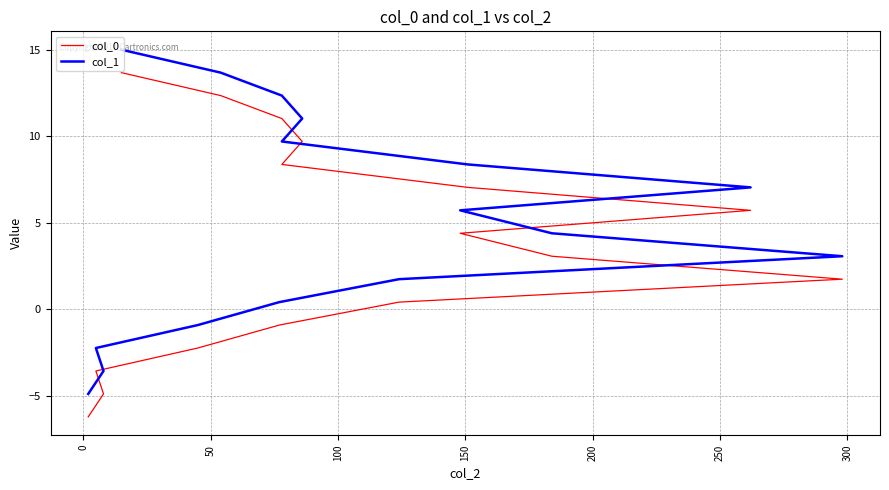

True or false: col_1 and col_0 intersect in this chart.

False